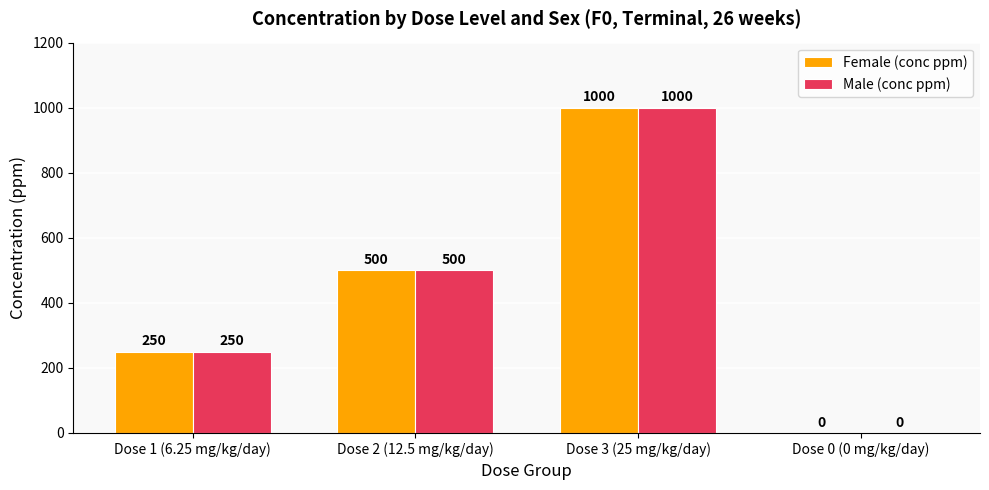

At which category is the sum across all series the highest?

Dose 3 (25 mg/kg/day)